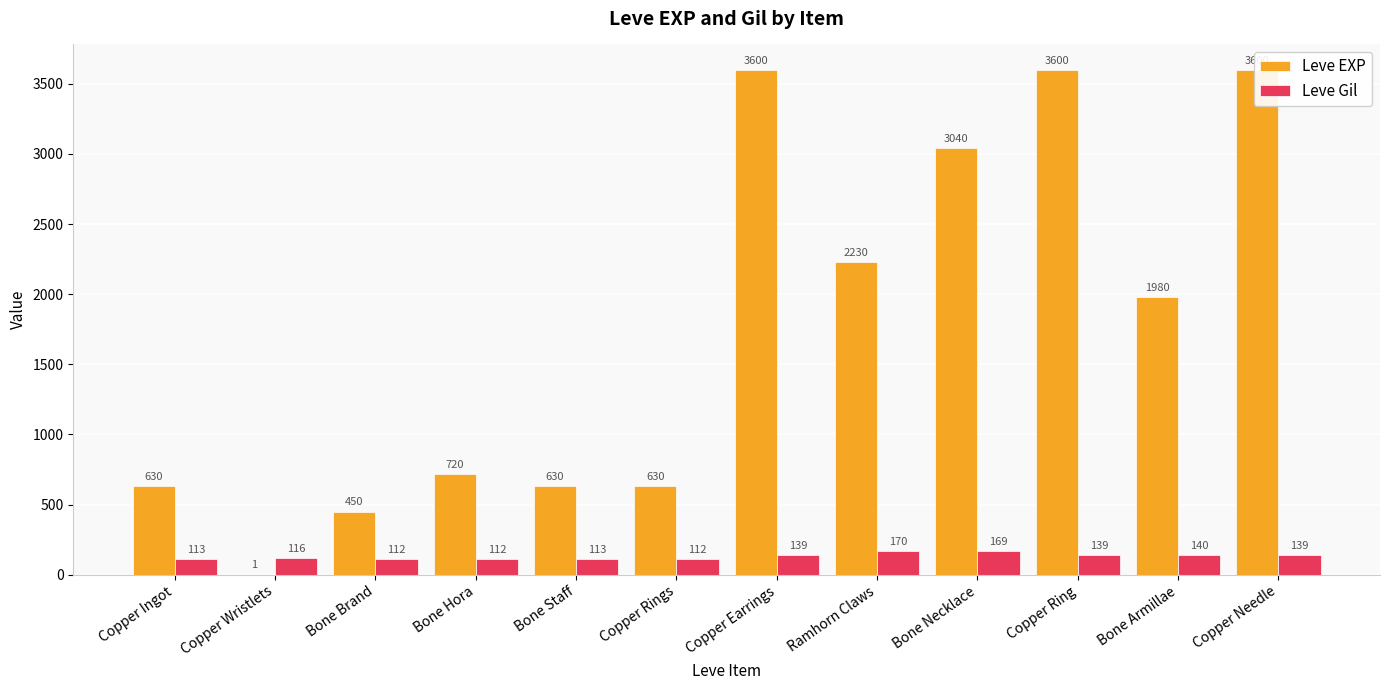

What is the difference between the second highest and minimum values in the Leve EXP series?

3599